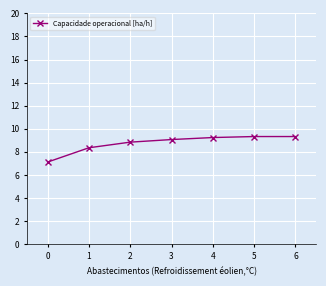

What is the average value?

8.8